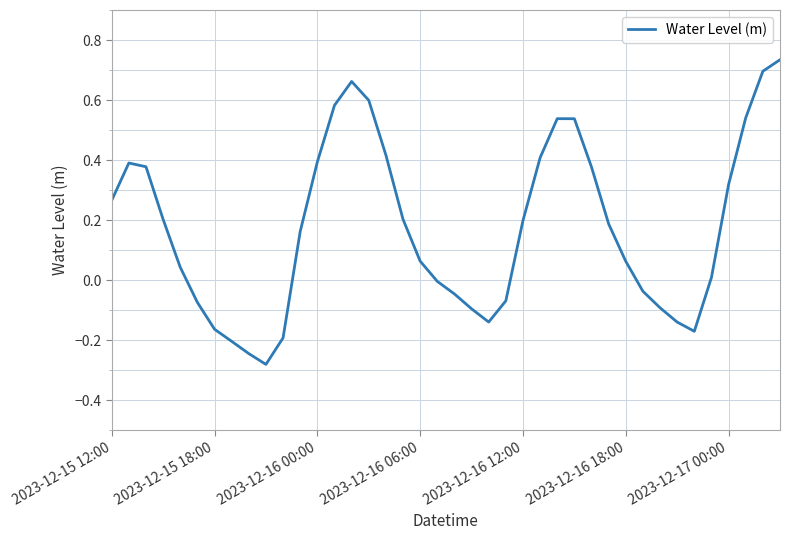

What is the difference between the maximum and minimum values?

1.0